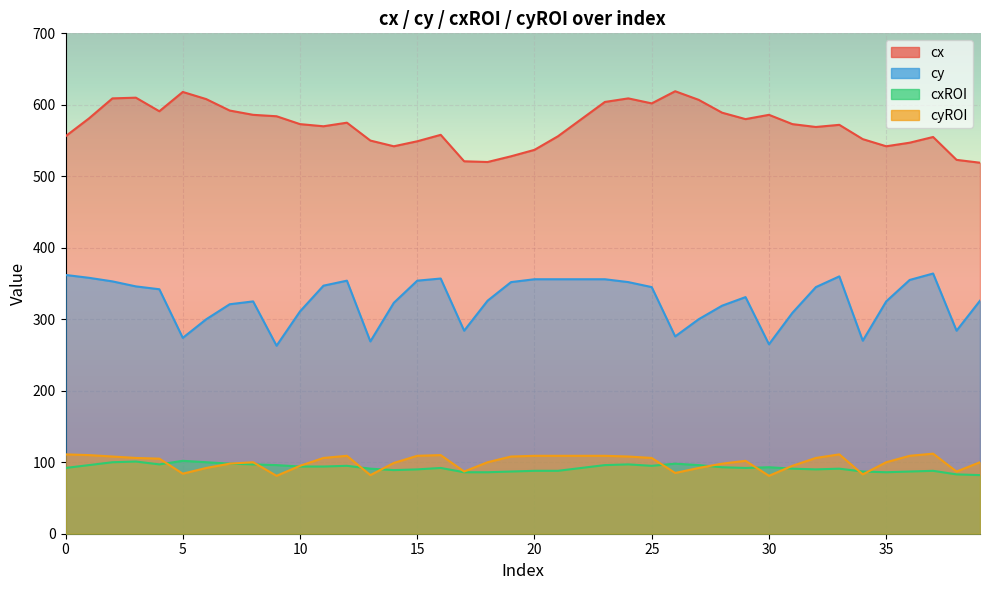

Which series has the largest total across all categories?

cx